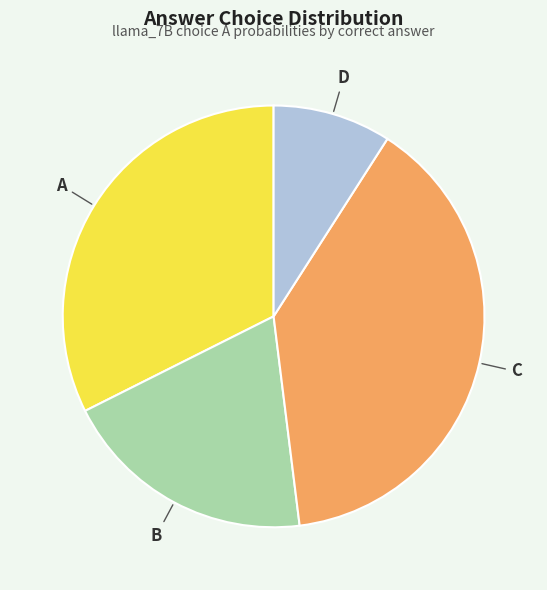

Is there any slice that represents more than half of the pie?

No